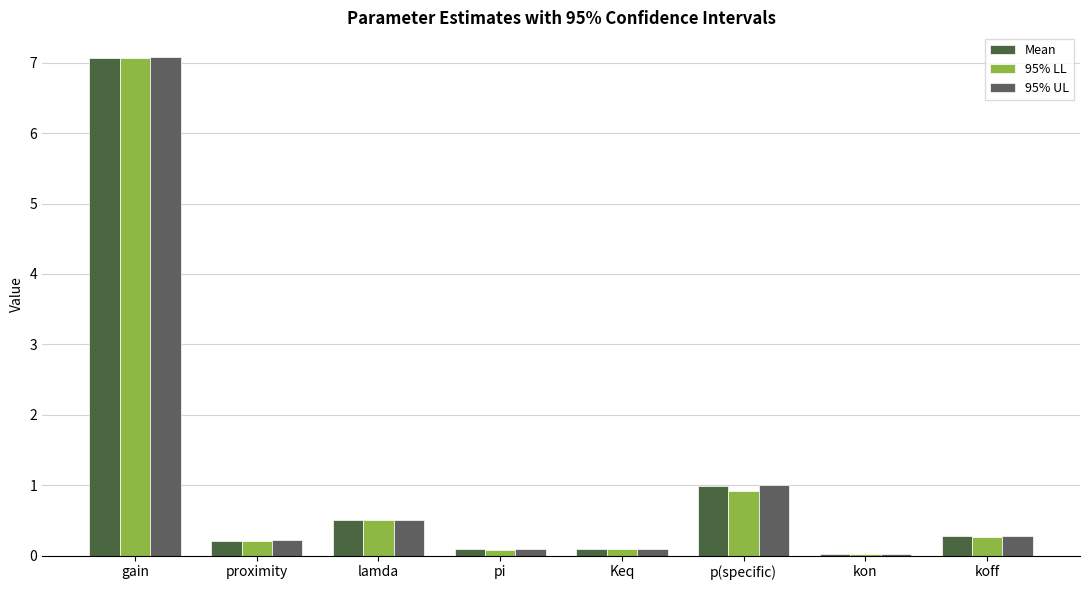

How many groups of bars are there?

8